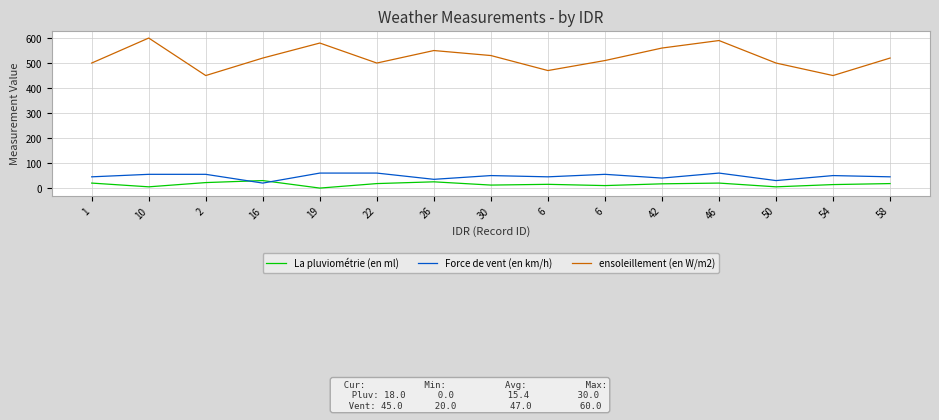

Count the number of data series in this chart.

3